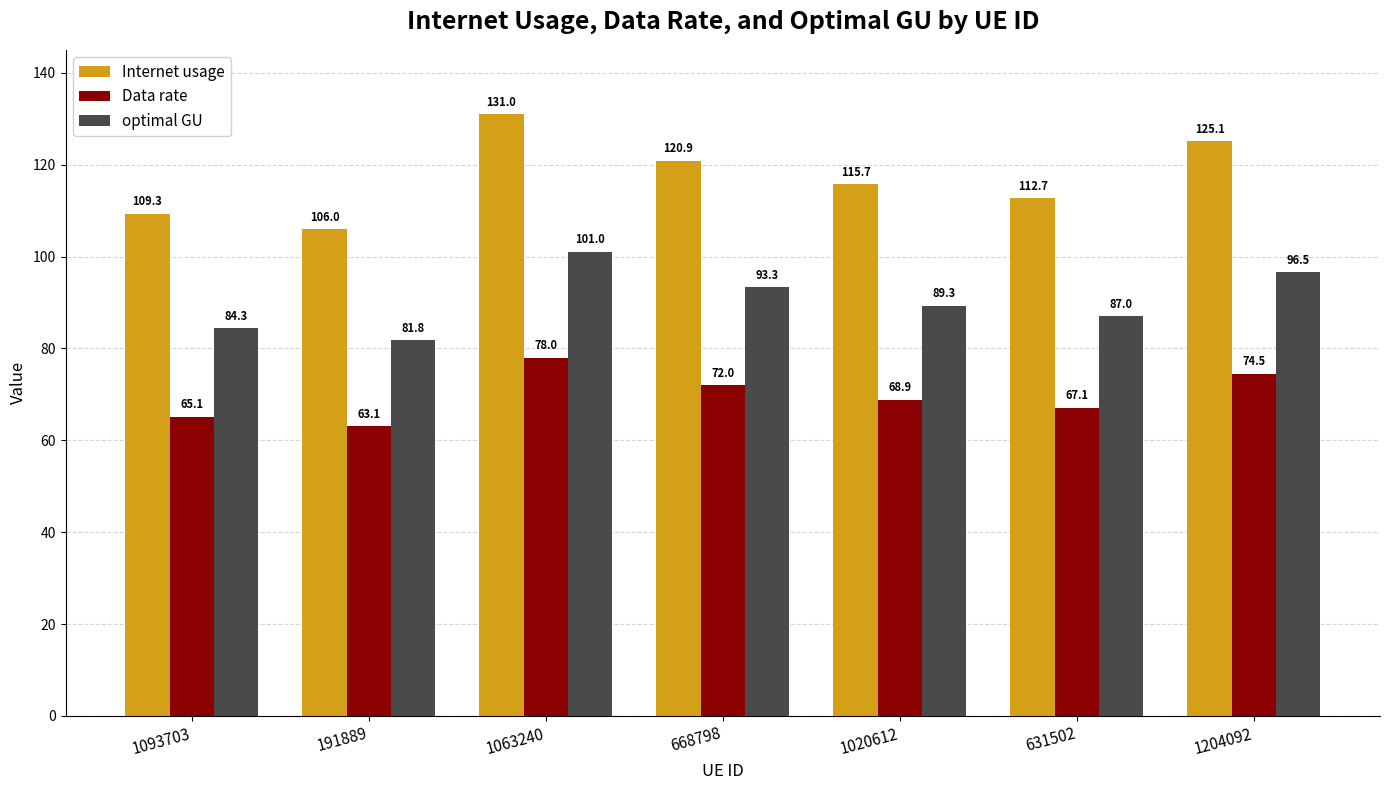

What is the difference between the optimal GU values at 1204092 and 1063240?

4.5